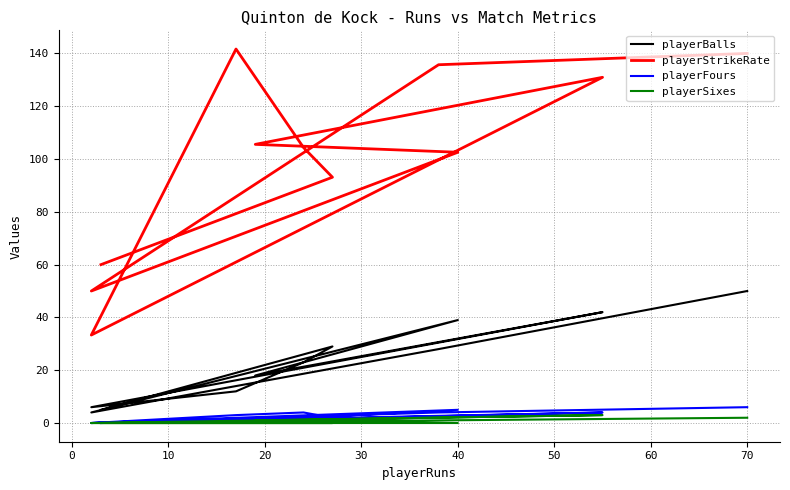

Reading left to right, transcribe all the data shown in this chart.

playerBalls: 50.0	28.0	4.0	39.0	18.0	42.0	6.0	12.0	23.0	29.0	5.0
playerStrikeRate: 140.0	135.7	50.0	102.6	105.5	130.9	33.3	141.7	104.3	93.1	60.0
playerFours: 6.0	4.0	0.0	5.0	1.0	4.0	0.0	3.0	4.0	2.0	0.0
playerSixes: 2.0	1.0	0.0	0.0	1.0	3.0	0.0	0.0	0.0	0.0	0.0